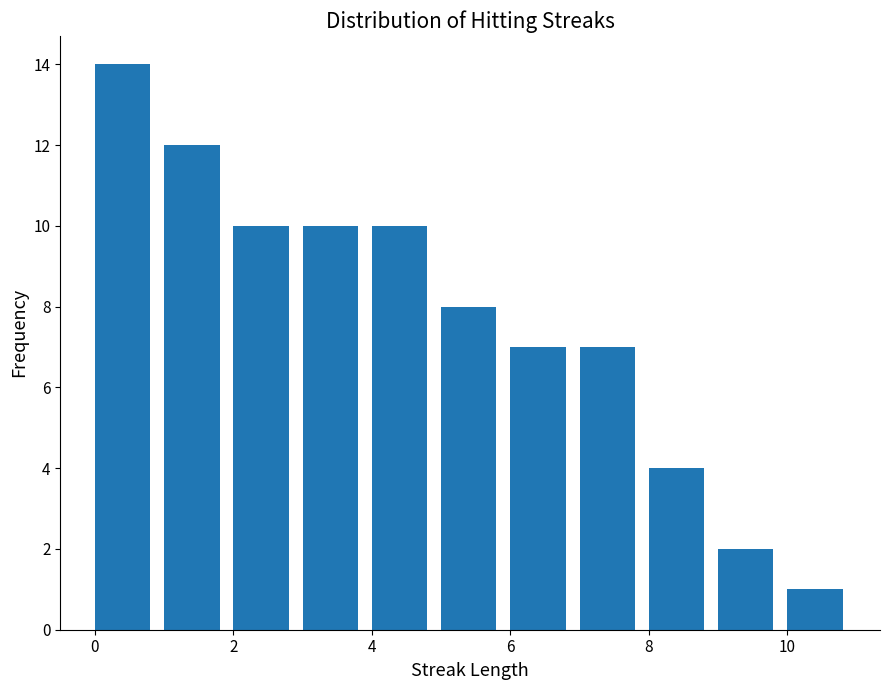

Reading left to right, list every bar in this chart as the range it spans on the x-axis followed by its height. The values are not printed on the chart, so give them approximately, as read against the axis.

0 to 1: 14
1 to 2: 12
2 to 3: 10
3 to 4: 10
4 to 5: 10
5 to 6: 8
6 to 7: 7
7 to 8: 7
8 to 9: 4
9 to 10: 2
10 to 11: 1